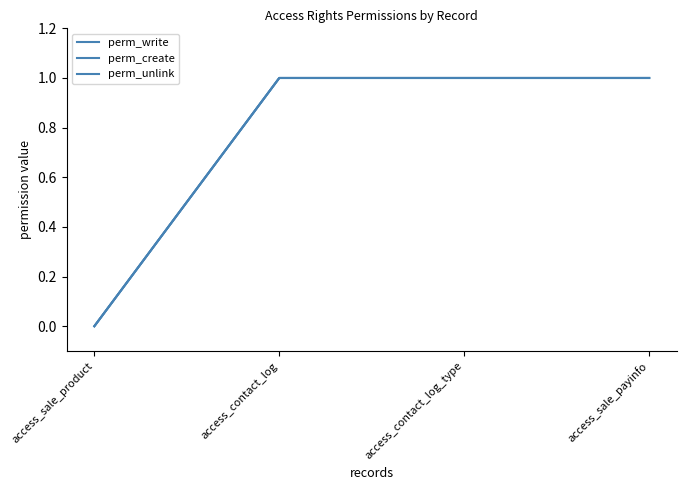

True or false: perm_write has more than 1 interior local peaks.

False